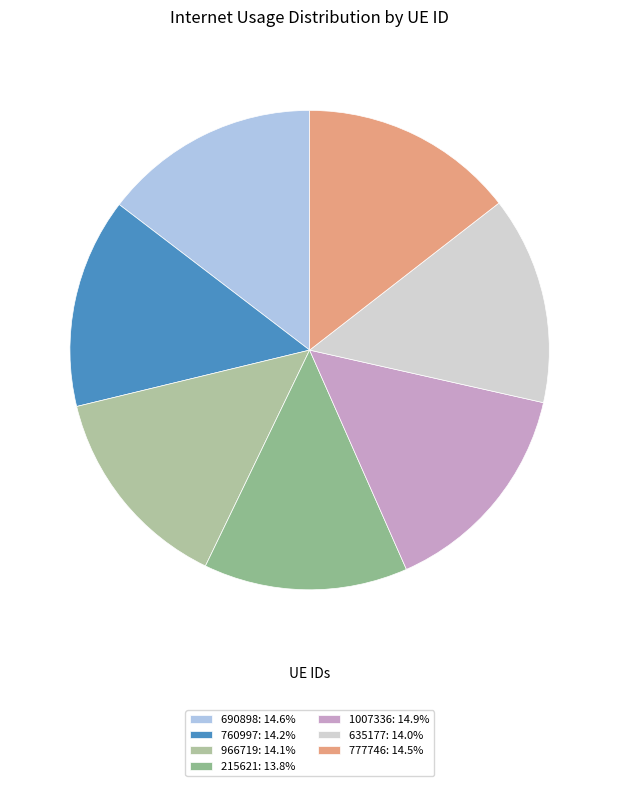

True or false: 635177 accounts for 14% of the total.

True